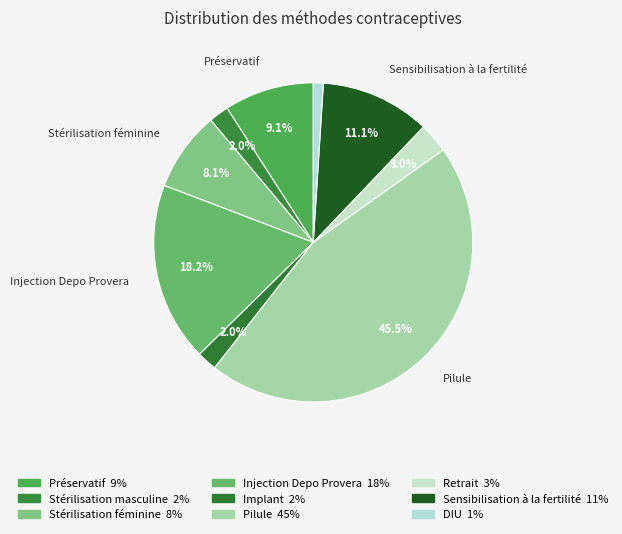

Does Sensibilisation à la fertilité represent more than half of the total?

No